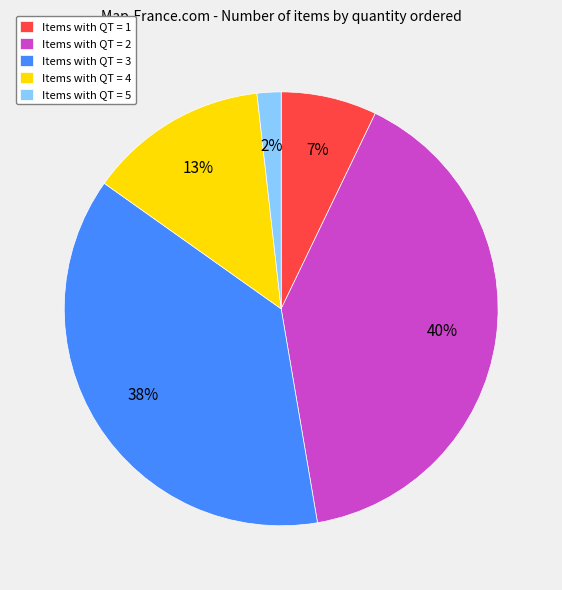

Which category has the biggest portion of the pie?

Items with QT = 2